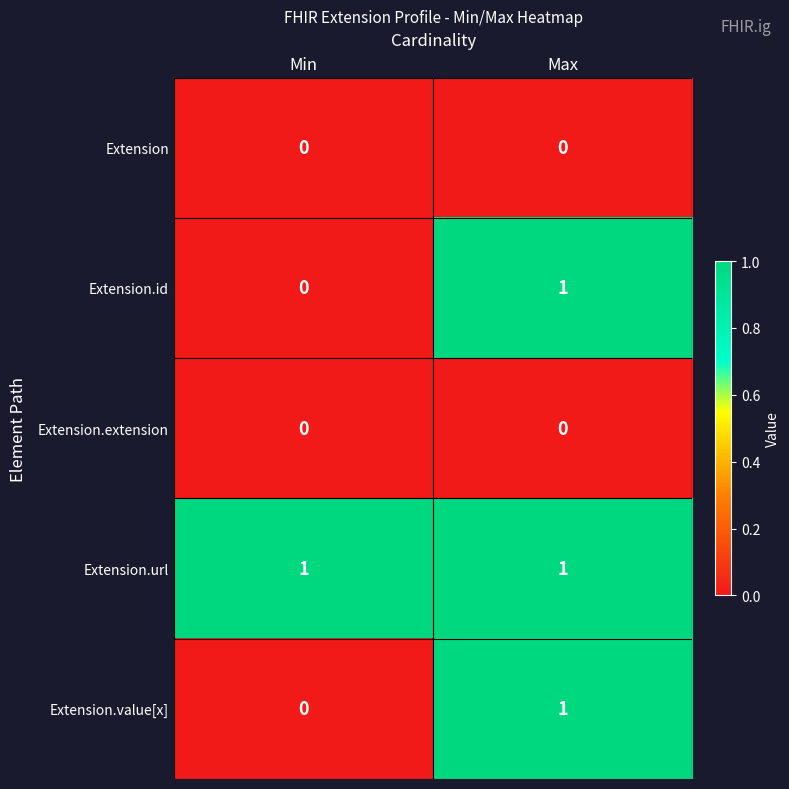

Is it true that Extension.value[x] equals 1 at Max?

True